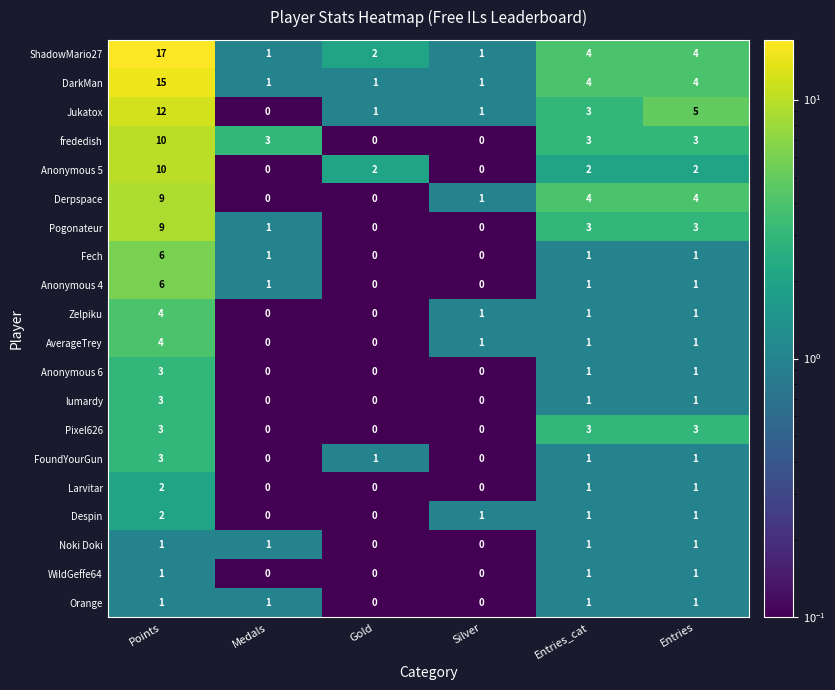

What is the maximum value for DarkMan?

15